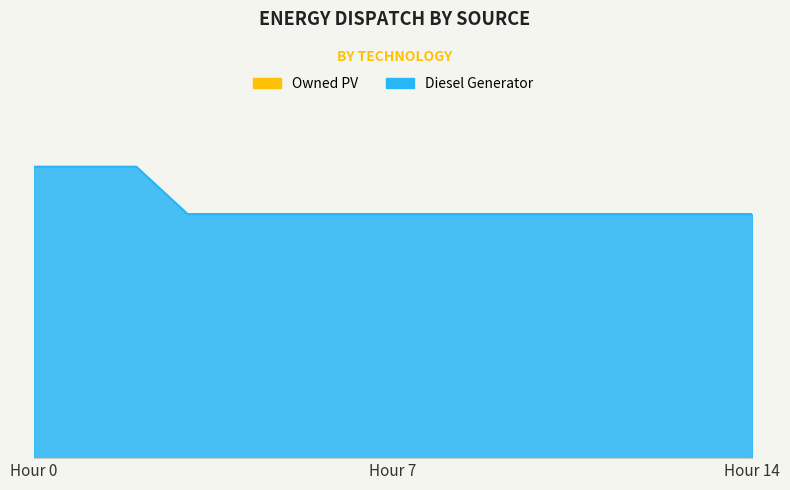

True or false: Owned Batteries and Owned PV cross at least once.

False